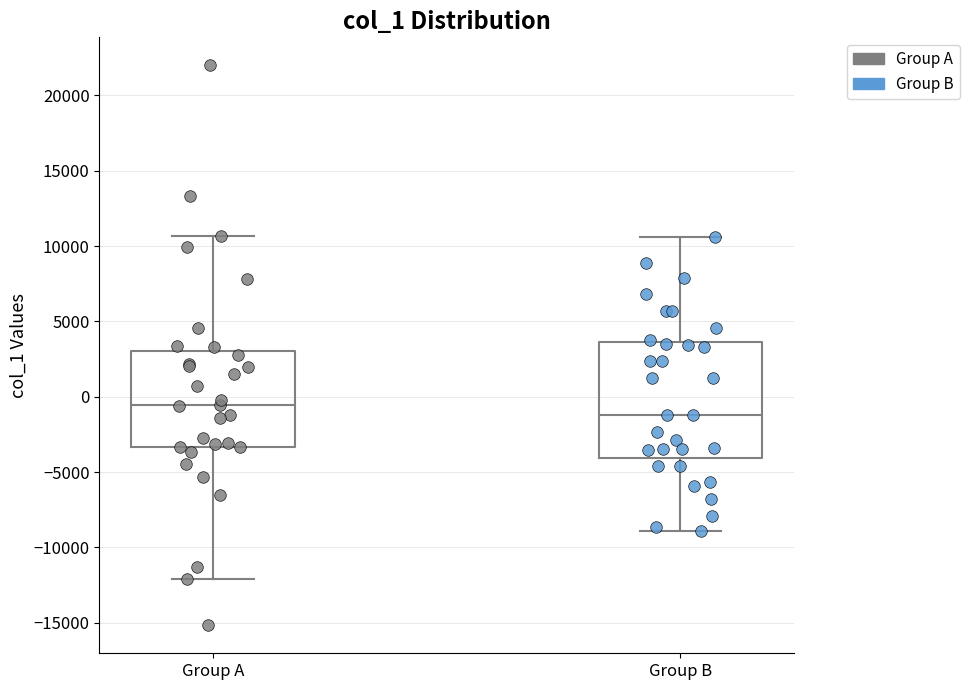

Which box's median line is the lowest?

Group B